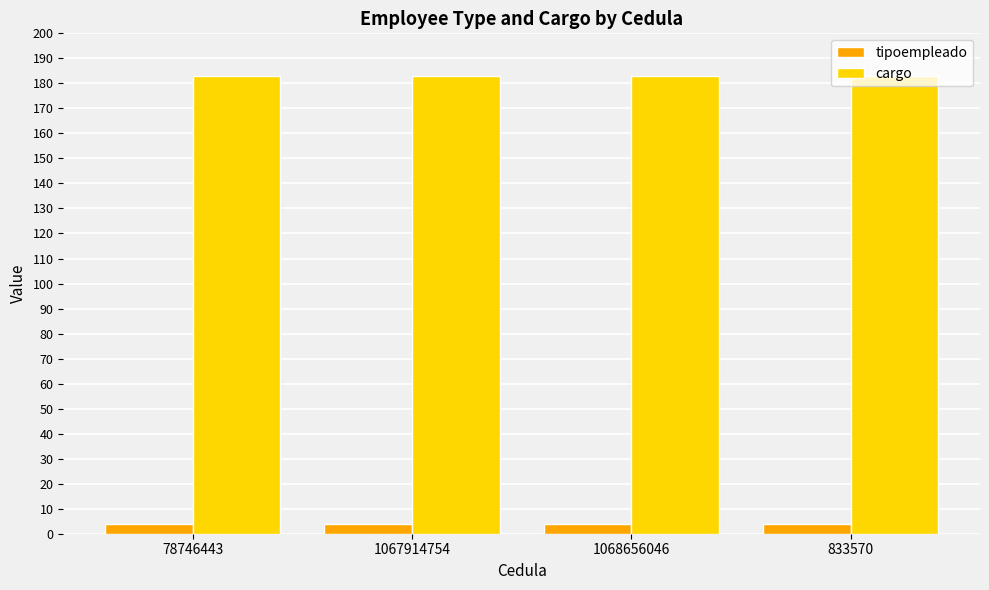

What position from the right is 78746443?

4